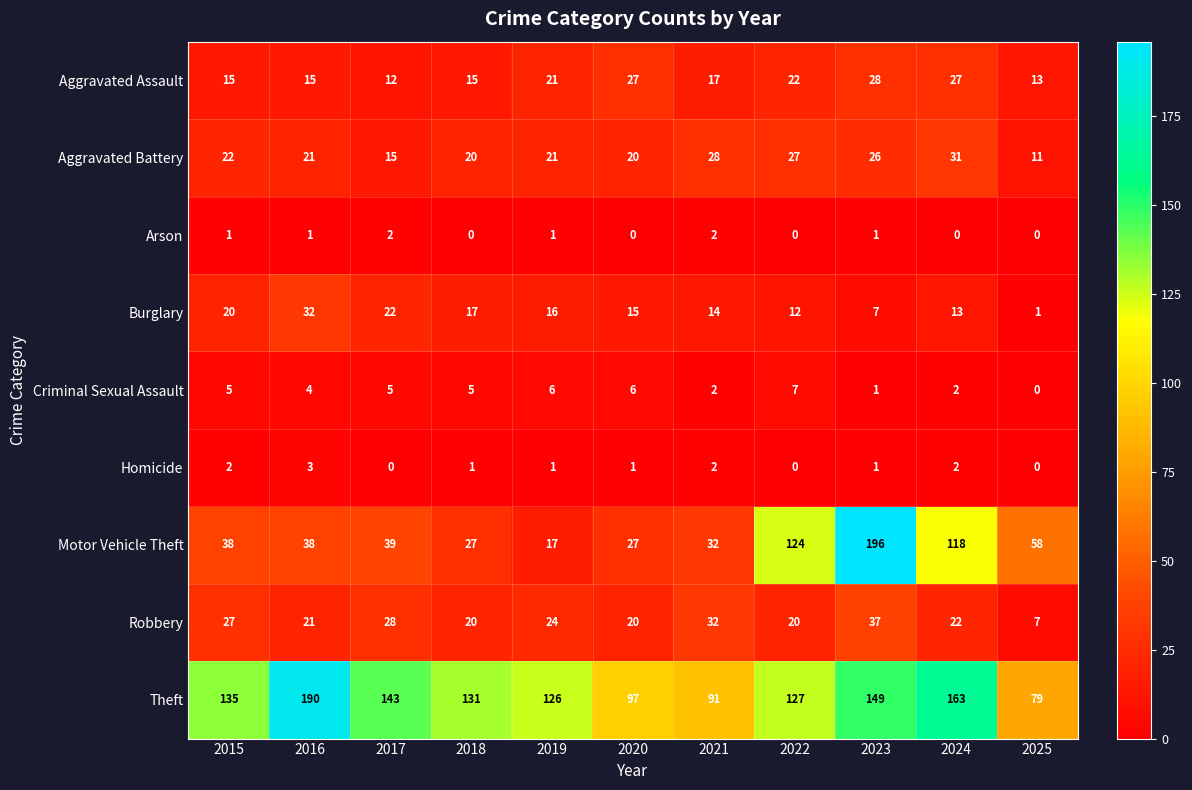

The Homicide series shows 2 at 2025. True or false?

False